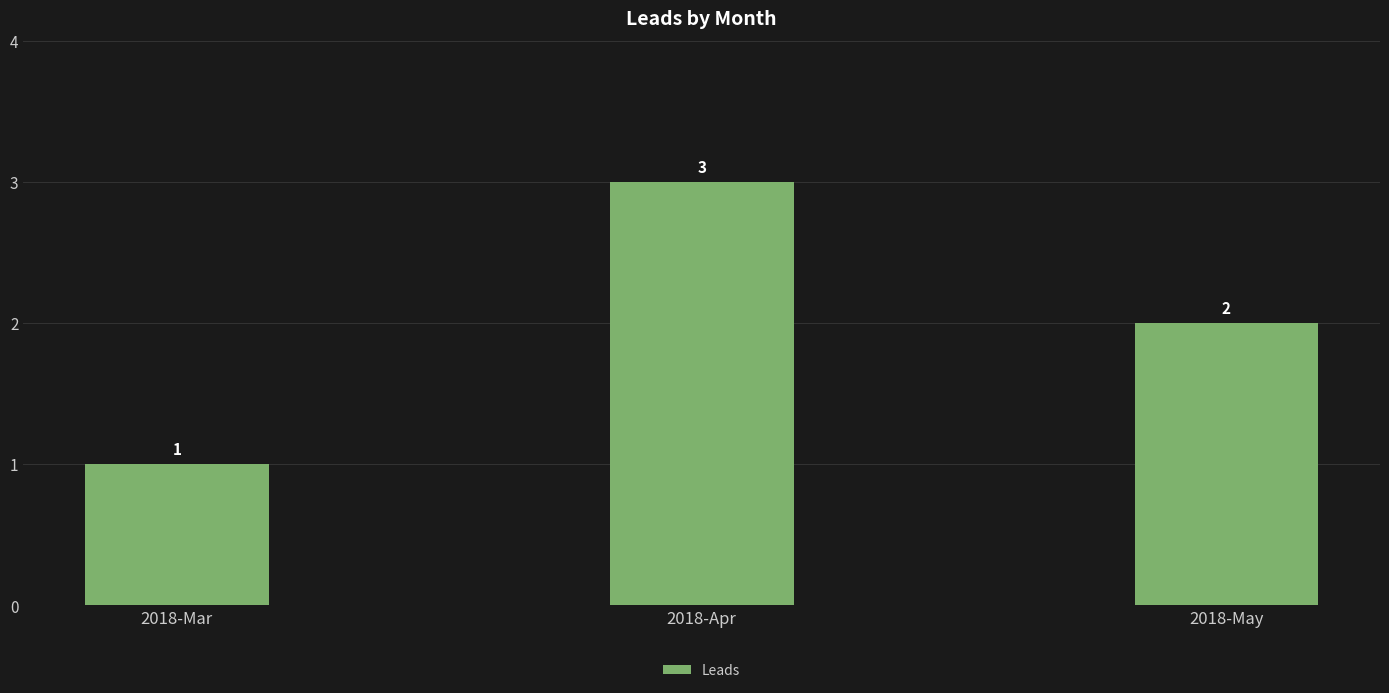

List the labels in order of value, largest first.

2018-Apr, 2018-May, 2018-Mar